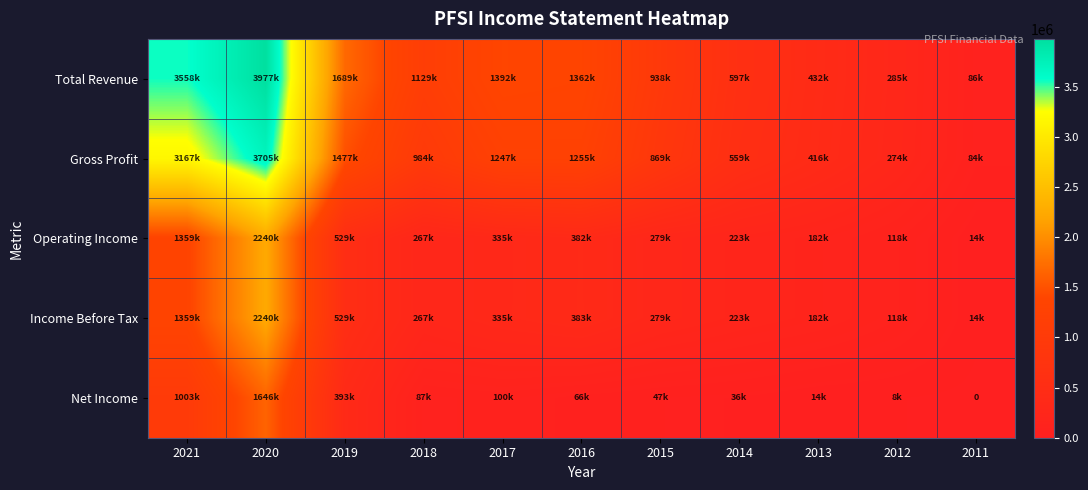

Where is Total Revenue nearest to the value 2031600?

2019